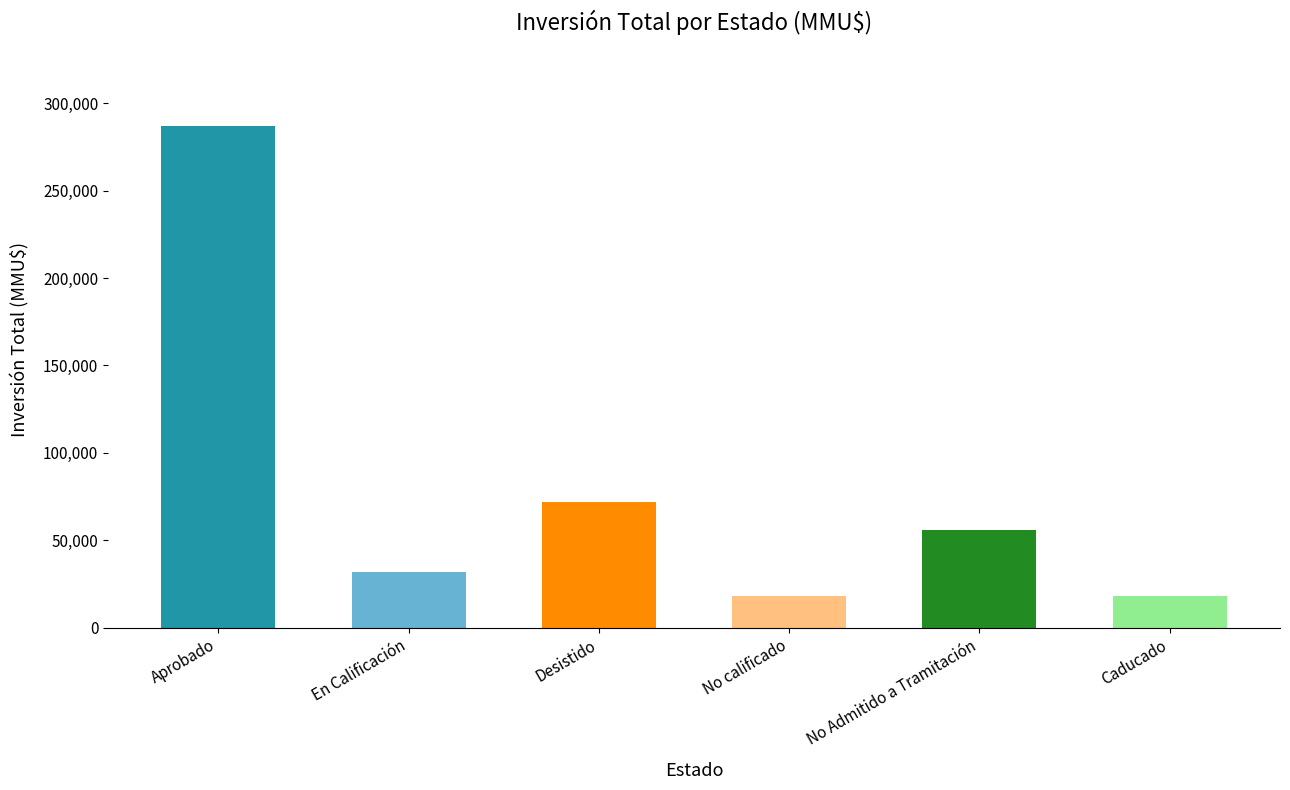

What is the difference between the maximum and minimum values?

268711